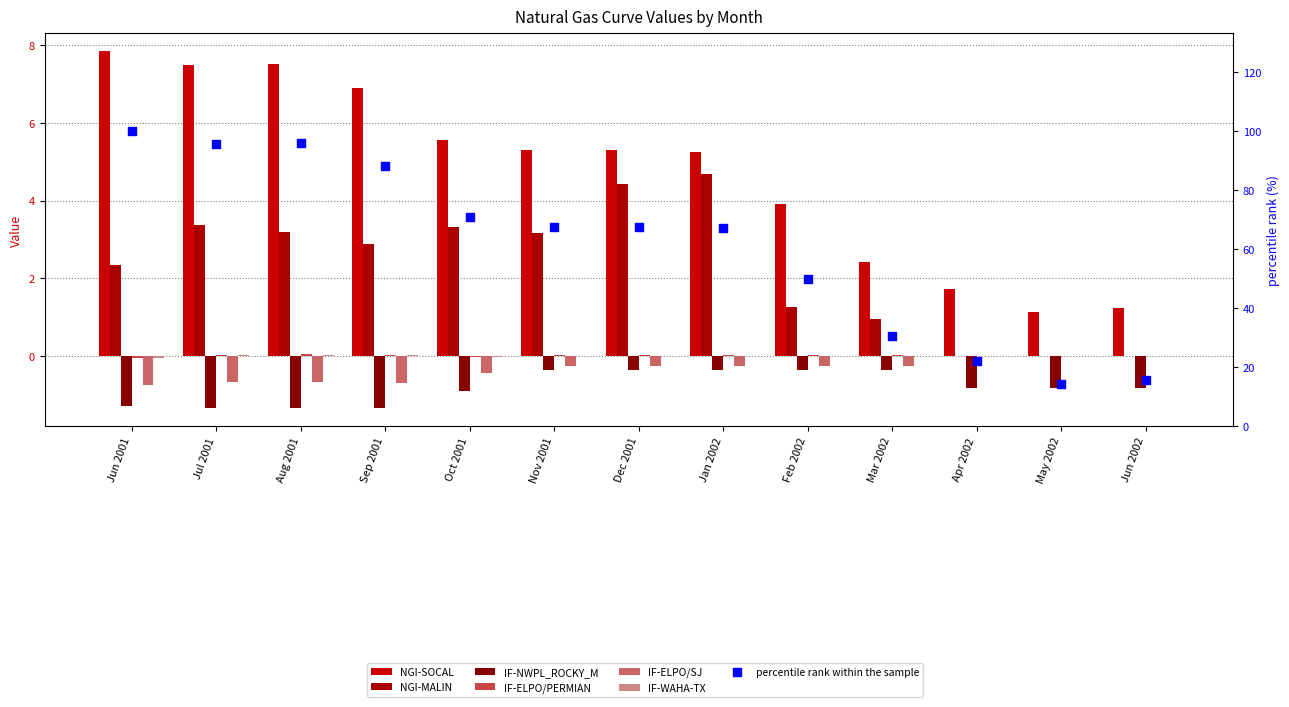

Is the value of IF-ELPO/SJ at Sep 2001 greater than the value of NGI-MALIN at Aug 2001?

No